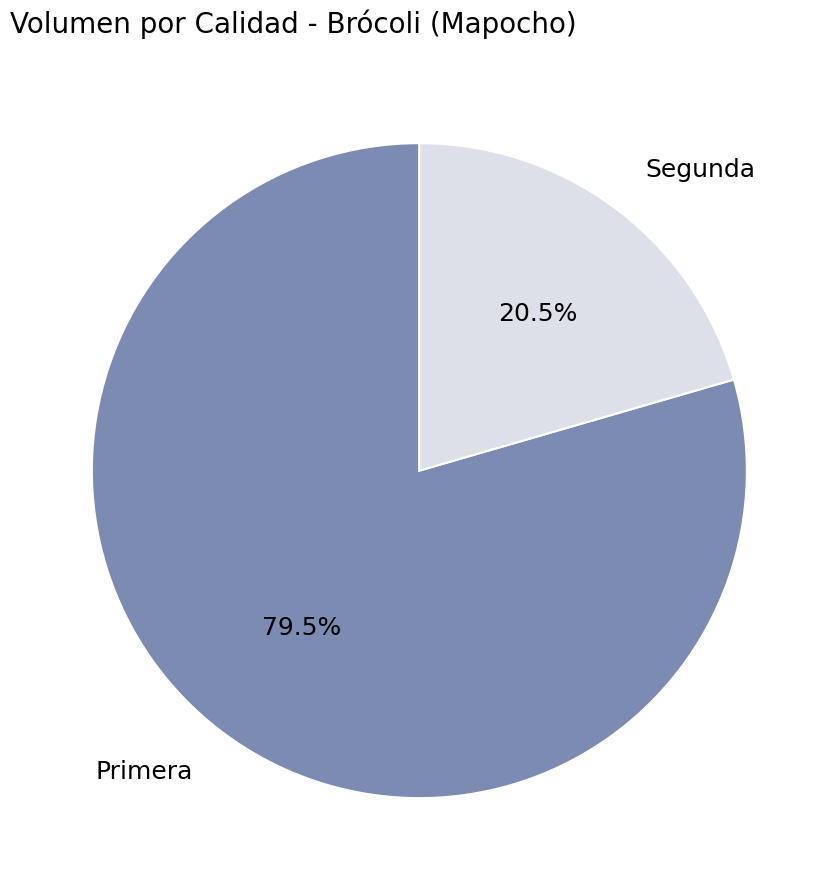

What is the majority slice?

Primera